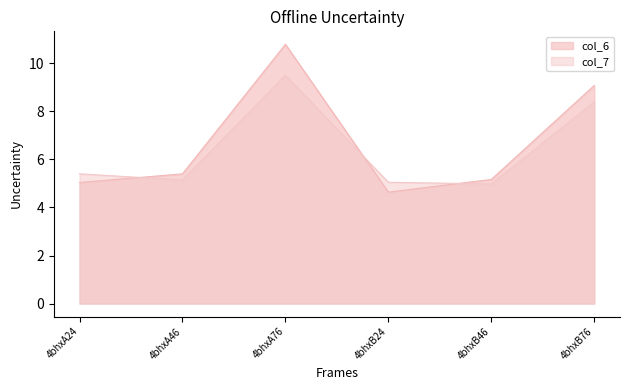

What is the sum of the col_6 values at 4bhxA76 and 4bhxB24?

15.4